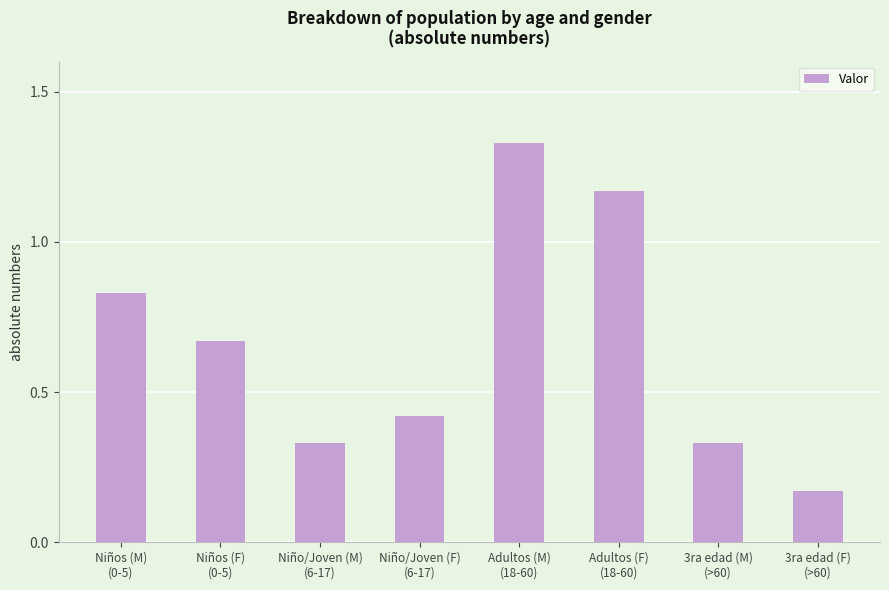

How many values are between 0 and 1?

6